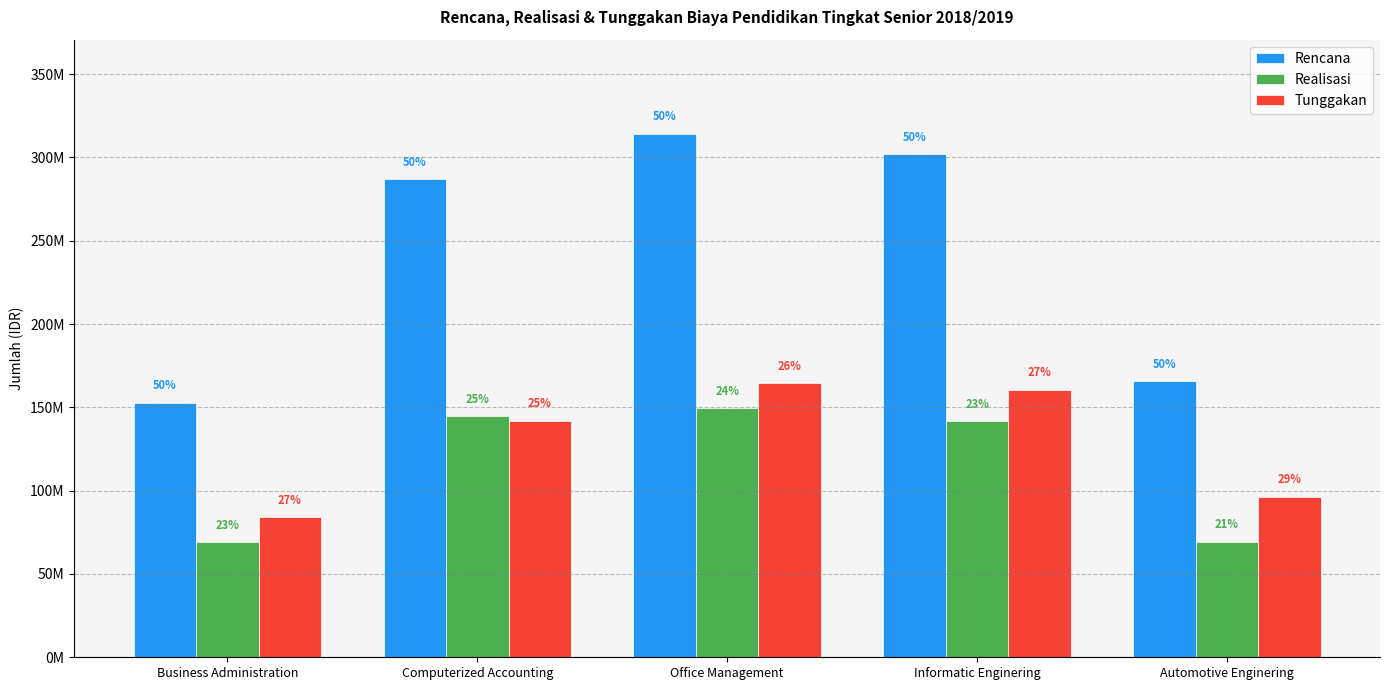

Which label corresponds to the smallest value in the chart?

Business Administration